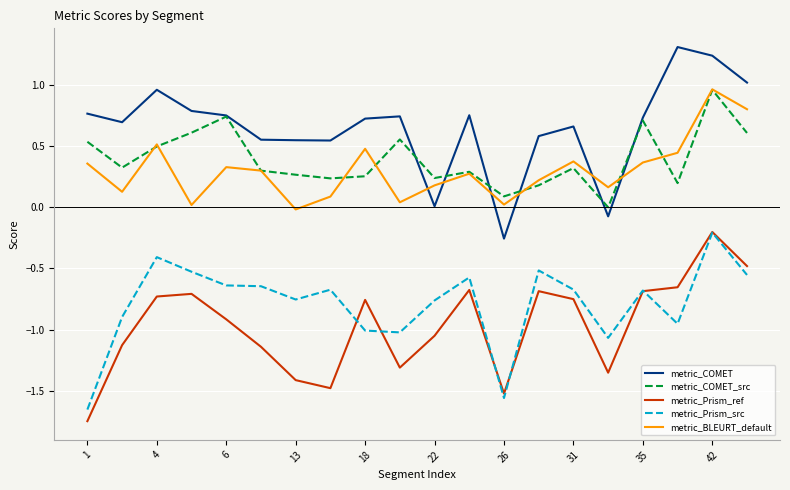

True or false: metric_BLEURT_default and metric_Prism_src cross at least once.

False